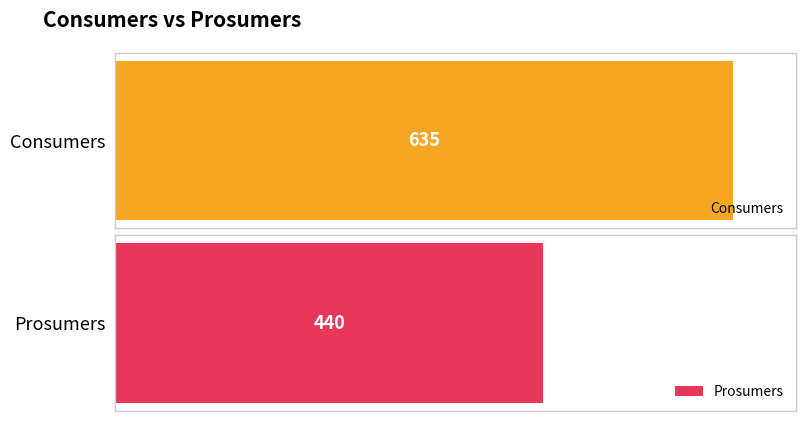

What is the minimum value for Consumers?

635